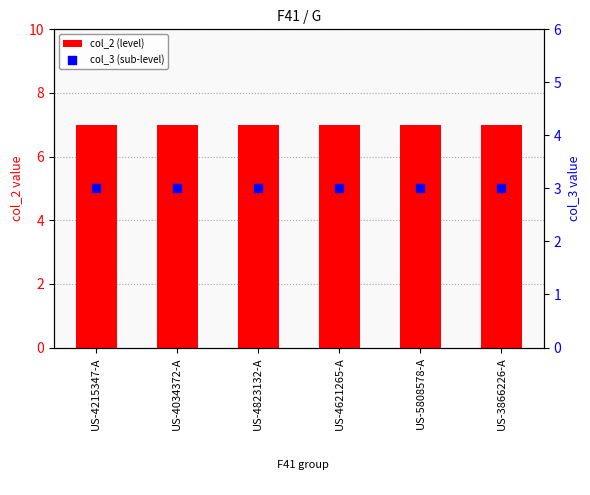

What are all the series names shown in the legend?

col_2 (level), col_3 (sub-level)